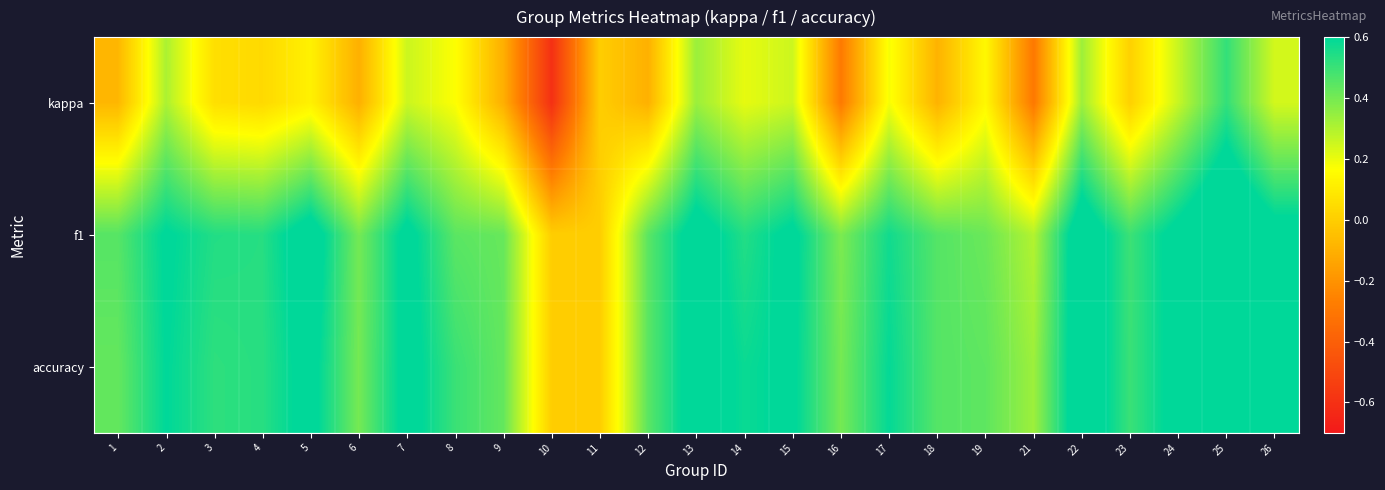

Between 14 and 23, which is larger?

14